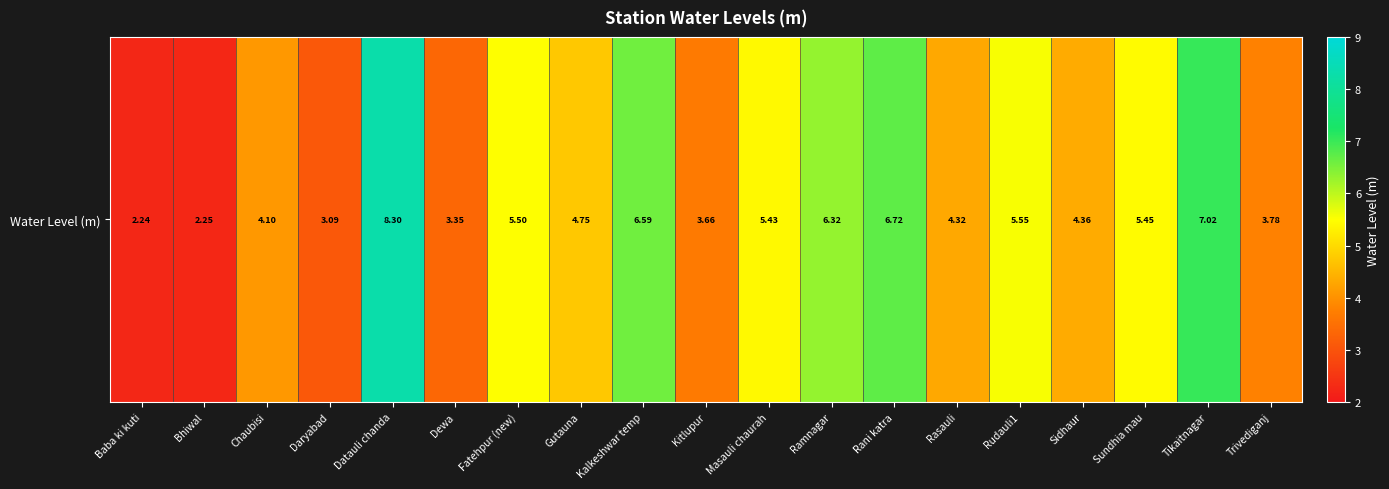

Which has a higher value, Rani katra or Rasauli?

Rani katra